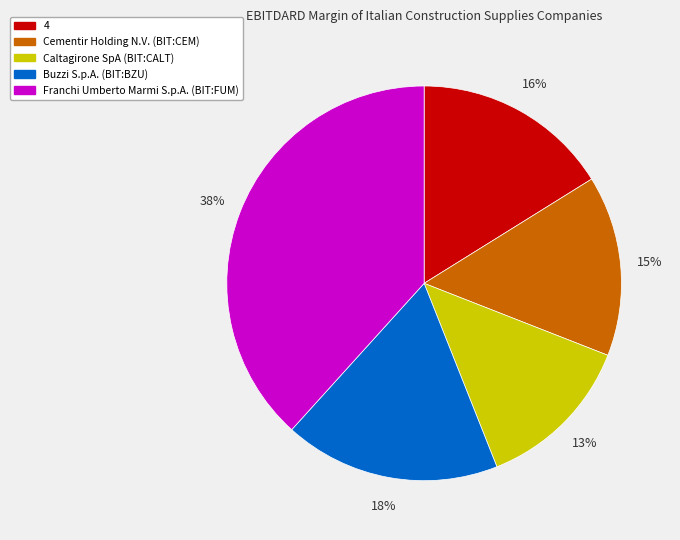

Combined, do Franchi Umberto Marmi S.p.A. (BIT:FUM) and 4 account for over 50%?

Yes